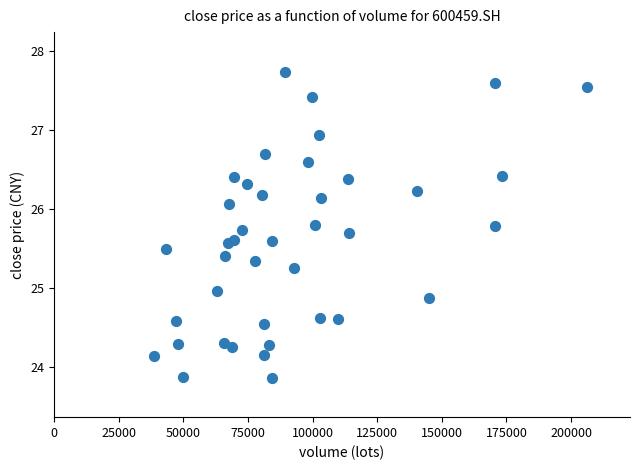

What is the range of X values (max minus min)?

167690.8